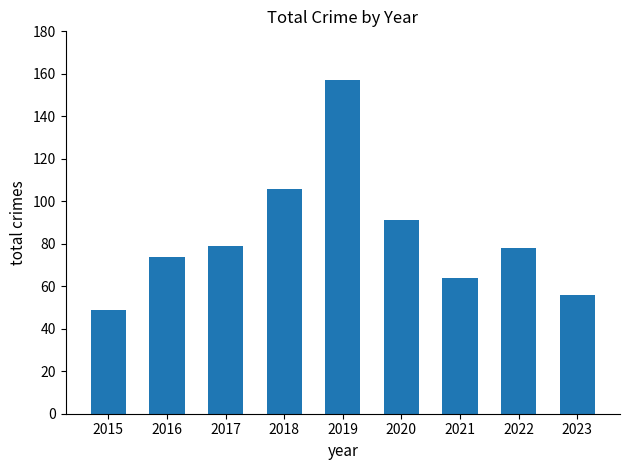

What is the sum of all values?

754